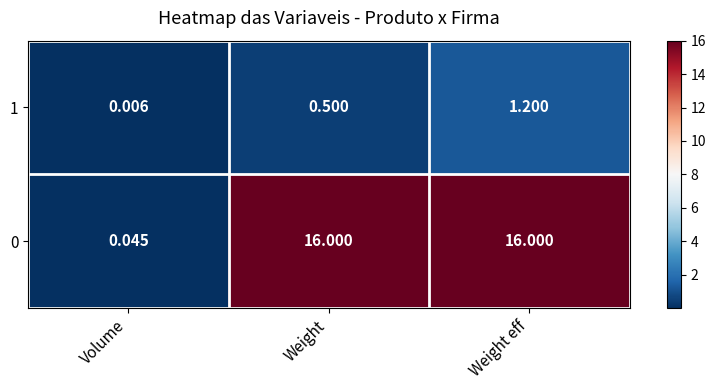

Which label corresponds to the smallest value in the chart?

Volume